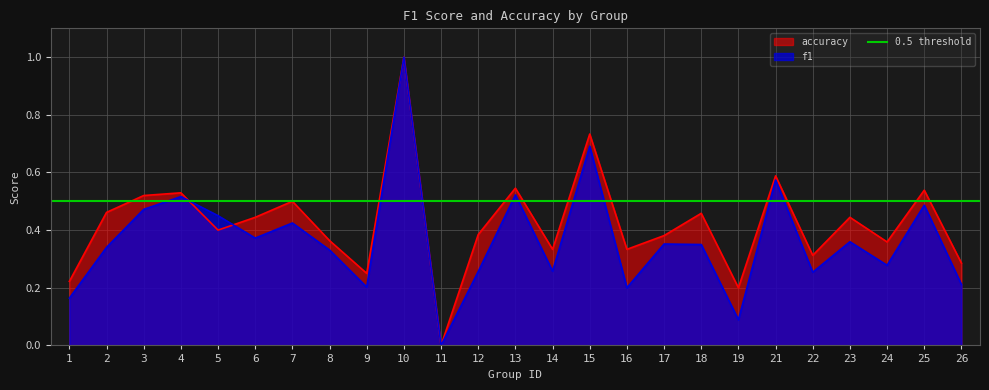

True or false: f1 has a value of 0.3 at 12.

True